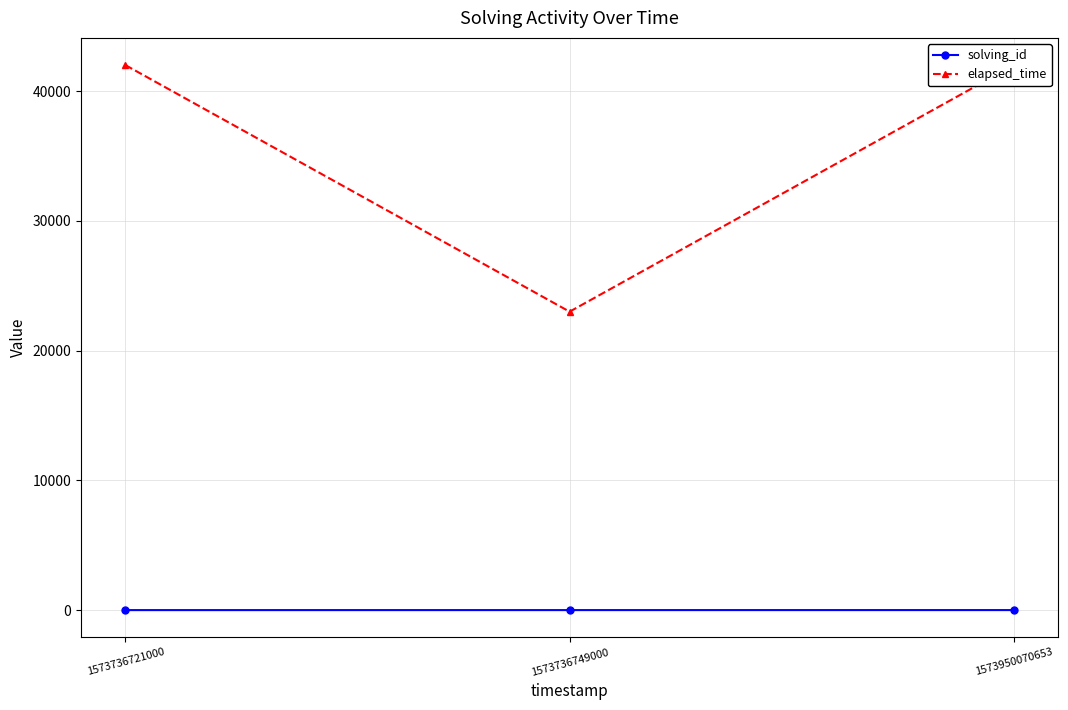

Reading right to left, transcribe all the data shown in this chart.

solving_id: 3	2	1
elapsed_time: 42000	23000	42000